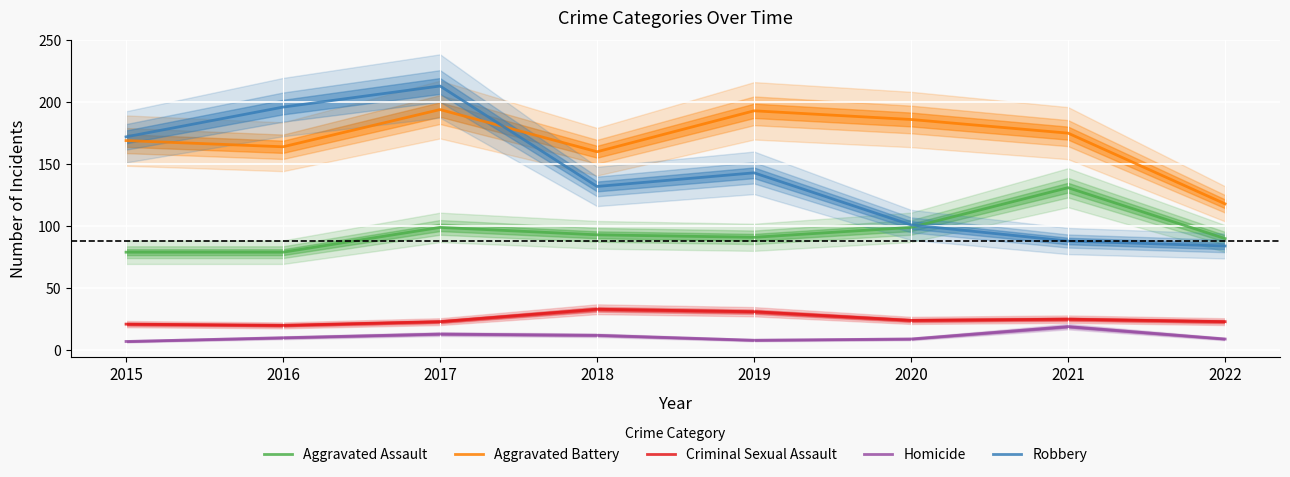

The value of Criminal Sexual Assault at 2018 is 8. True or false?

False